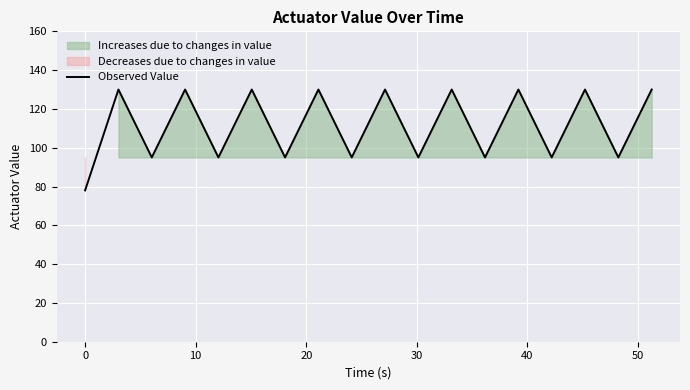

What is the highest value of the Observed Value series?

130